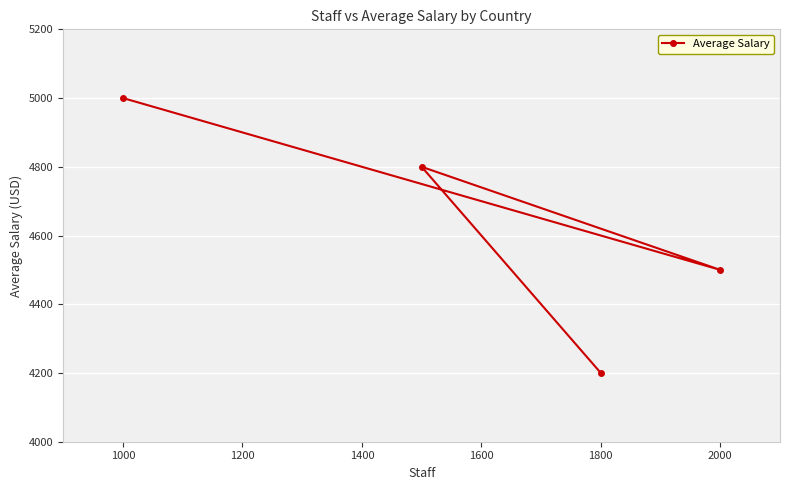

The chart shows a value of 7419 at 1800. True or false?

False